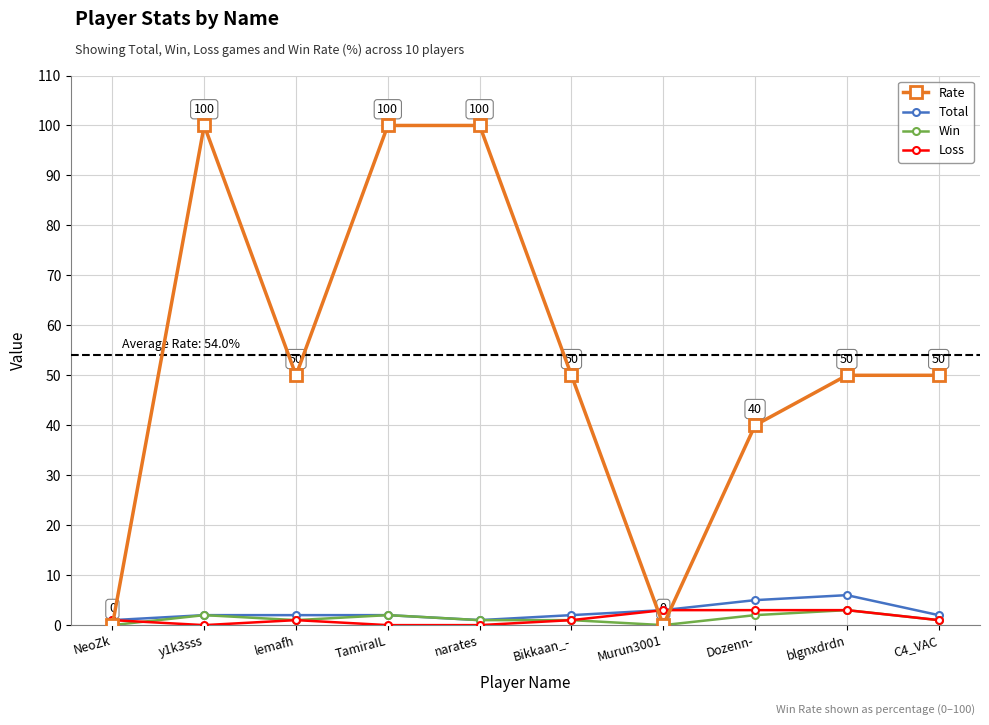

Which series has the largest total across all categories?

Rate